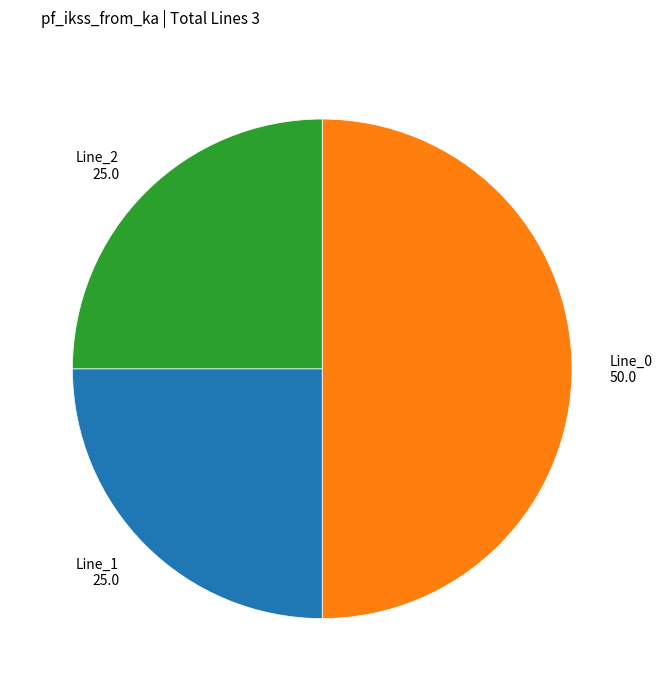

Count the number of slices in the pie.

3